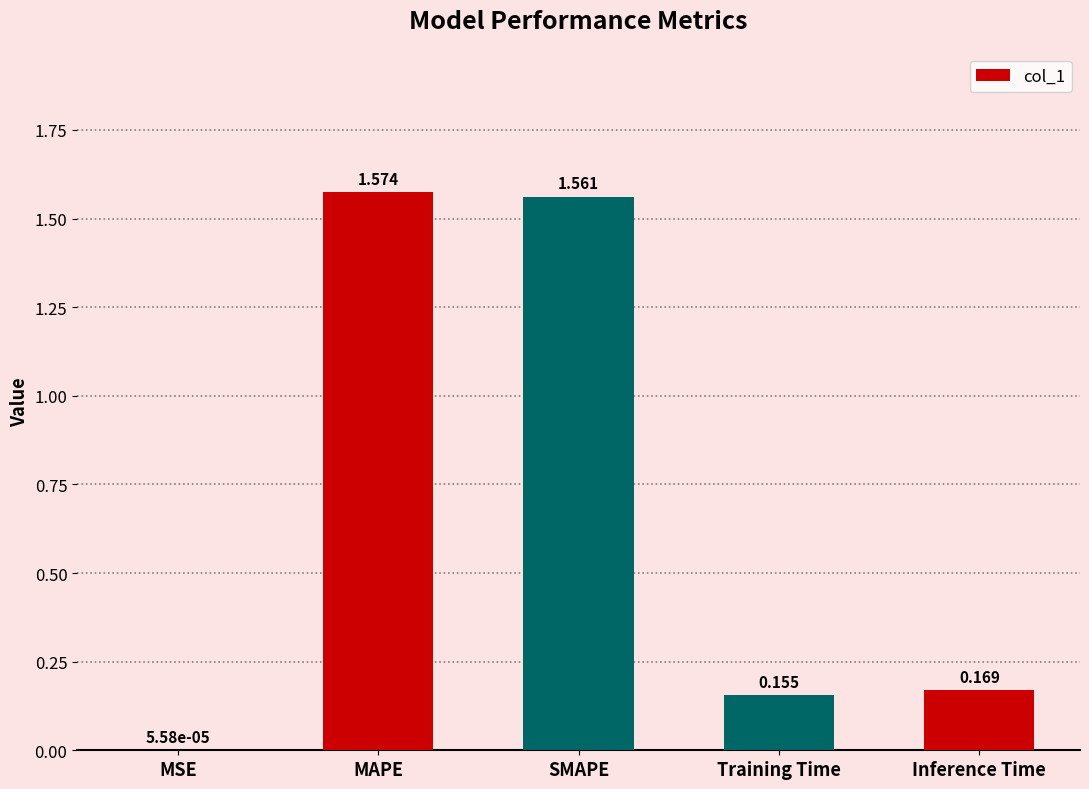

Are the bars horizontal?

No